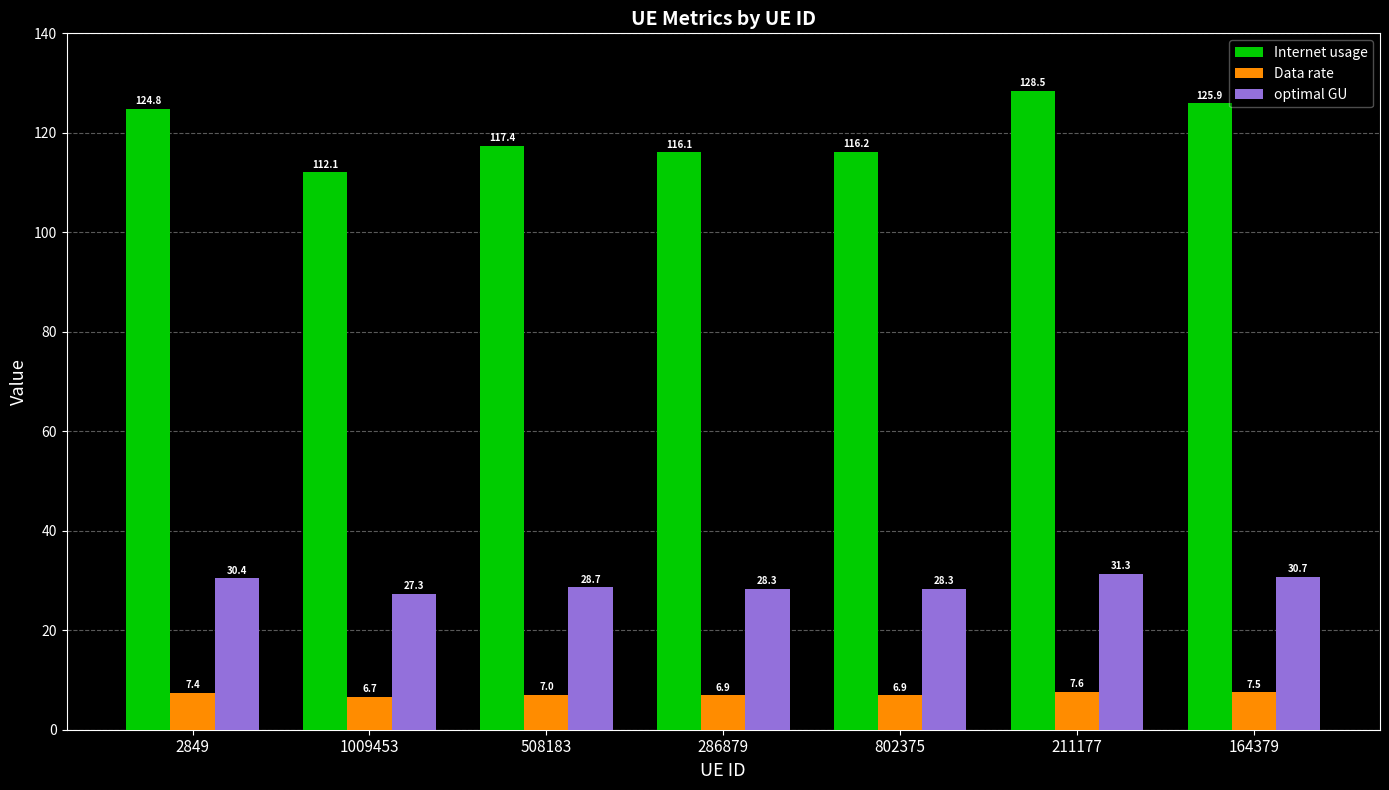

What is the difference between the second highest and second lowest values in the Data rate series?

0.6